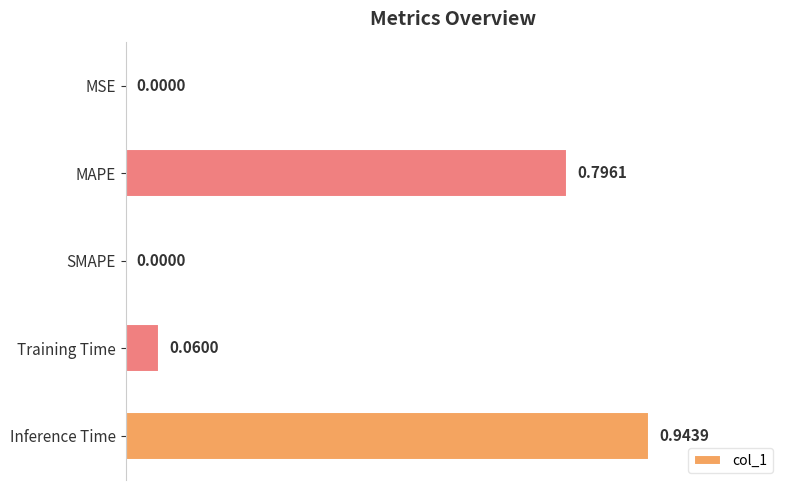

Which has a higher value, MSE or Inference Time?

Inference Time